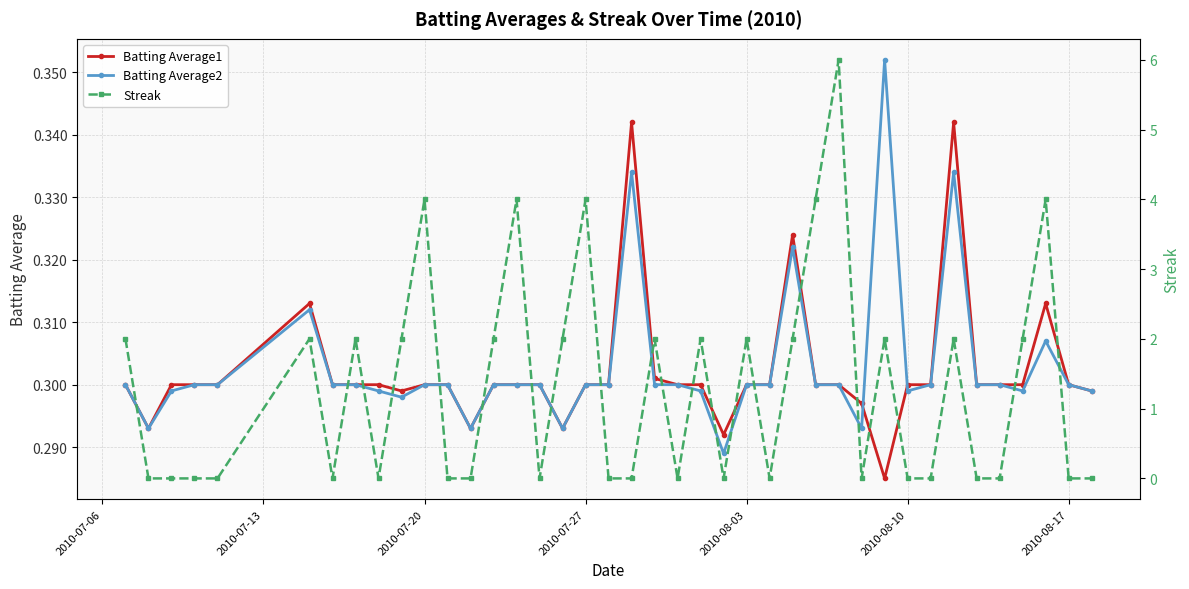

How many interior local valleys does the Batting Average2 series have?

8